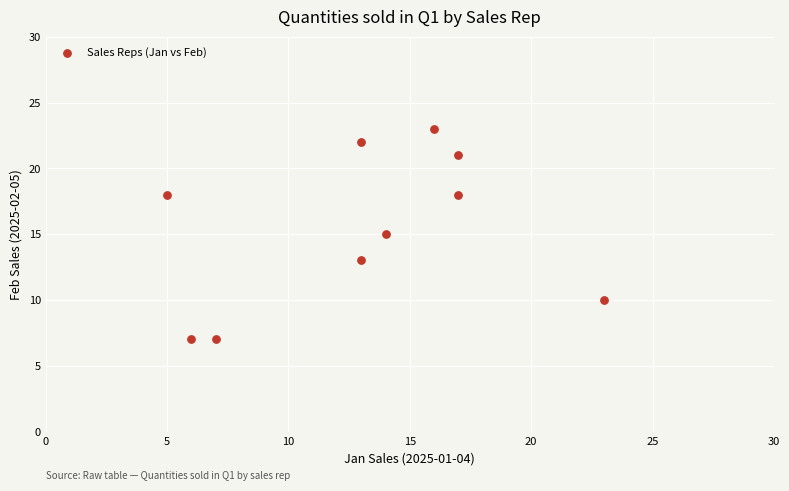

What is the range of Y values (max minus min)?

16